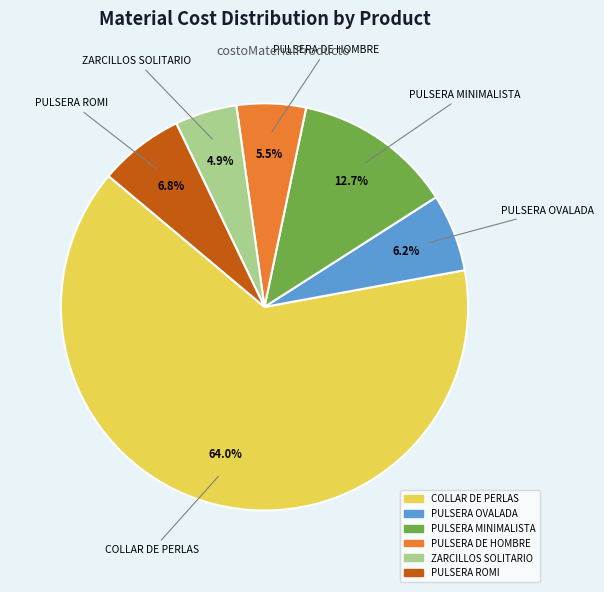

Is the sum of PULSERA ROMI and PULSERA MINIMALISTA greater than half?

No